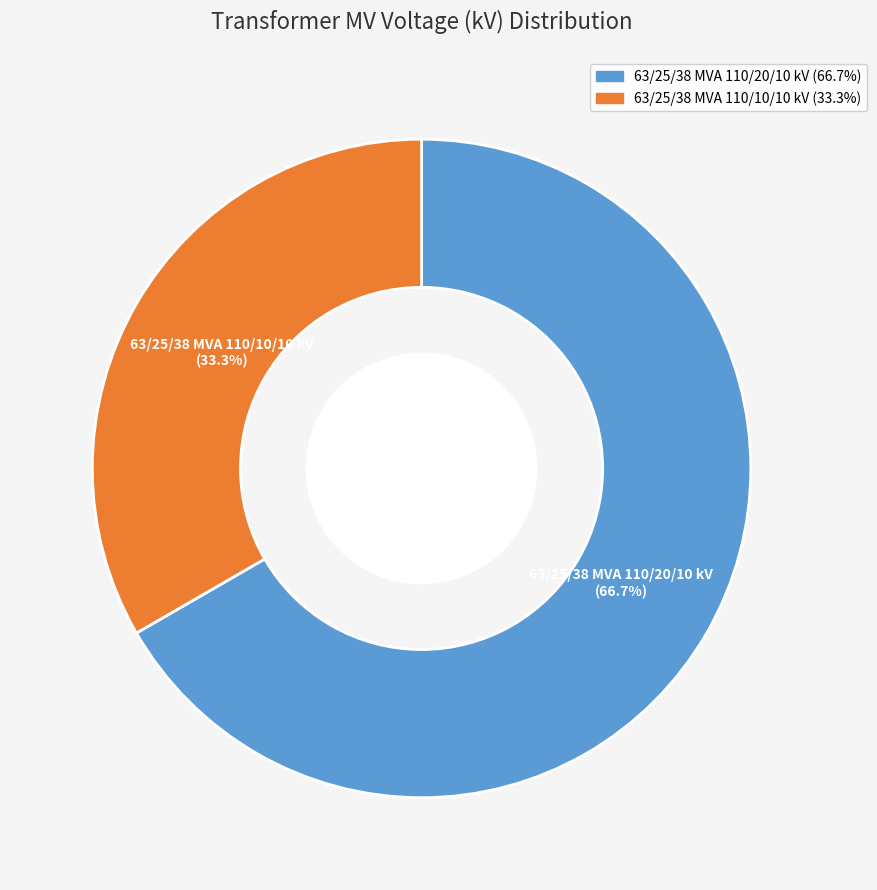

How much of the chart is everything except 63/25/38 MVA 110/10/10 kV?

66.7%